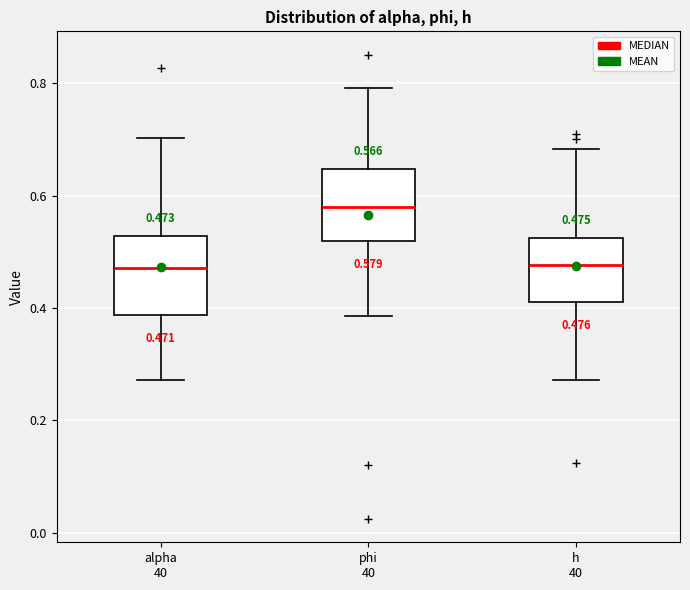

Which box's median line is the highest?

phi 40